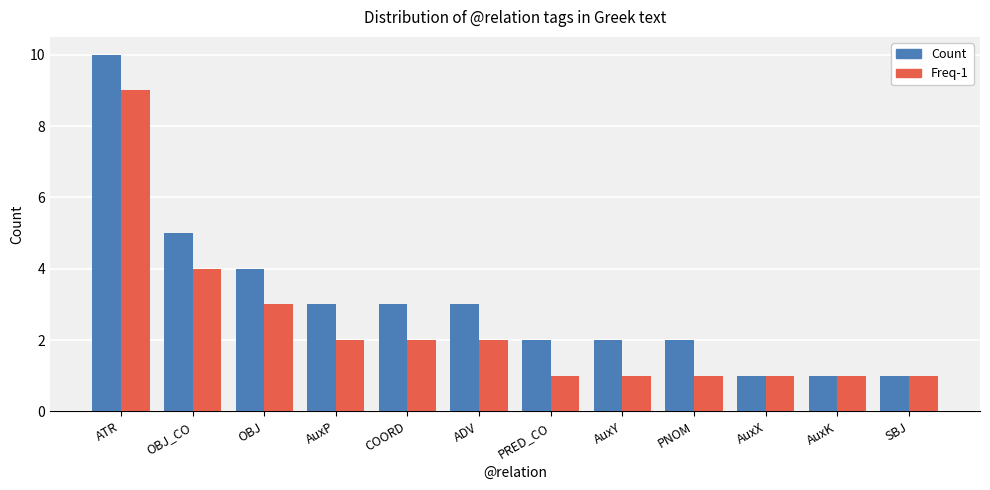

Are the bars horizontal?

No